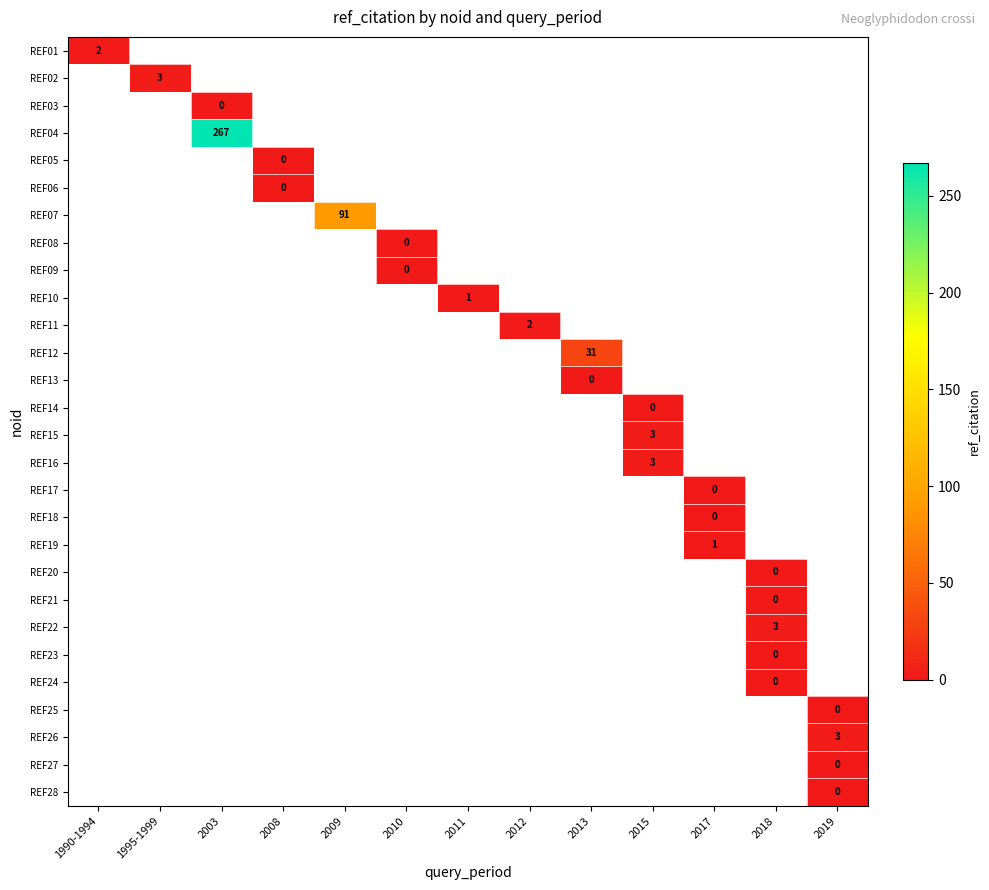

List the labels in order of REF20 value, smallest first.

1990-1994, 1995-1999, 2003, 2008, 2009, 2010, 2011, 2012, 2013, 2015, 2017, 2018, 2019